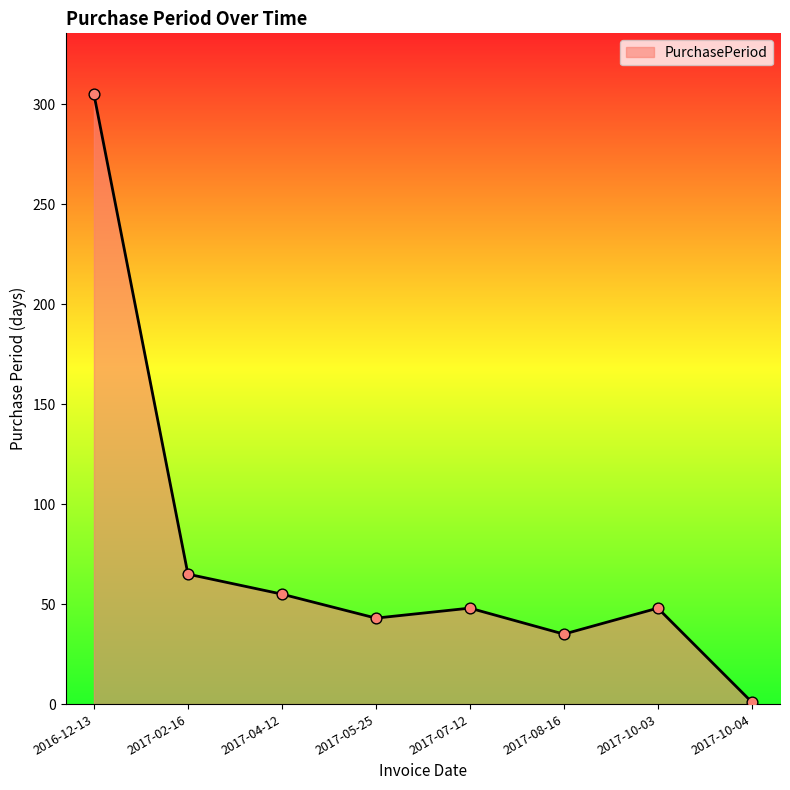

Approximately how many times larger is the value at 2017-10-03 compared to 2017-02-16?

0.7